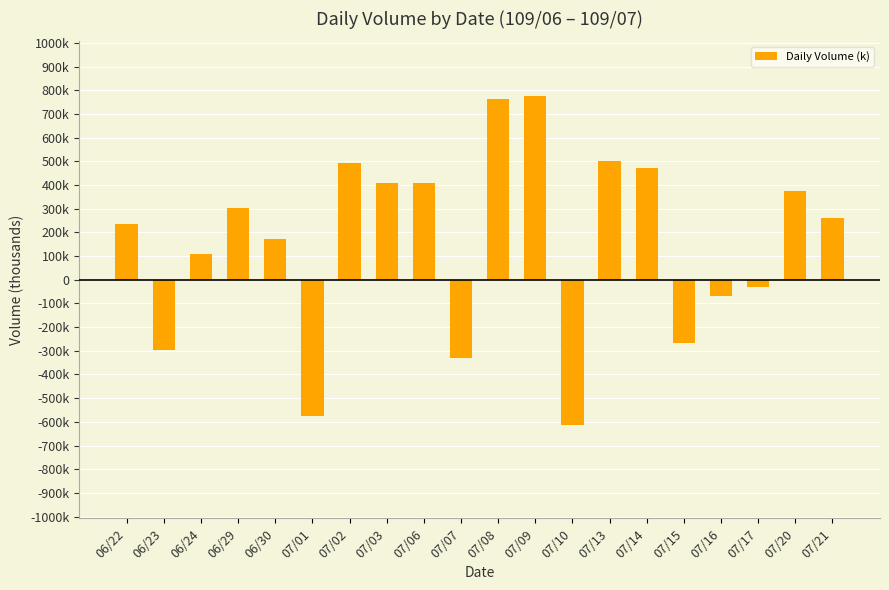

Are the bars horizontal?

No